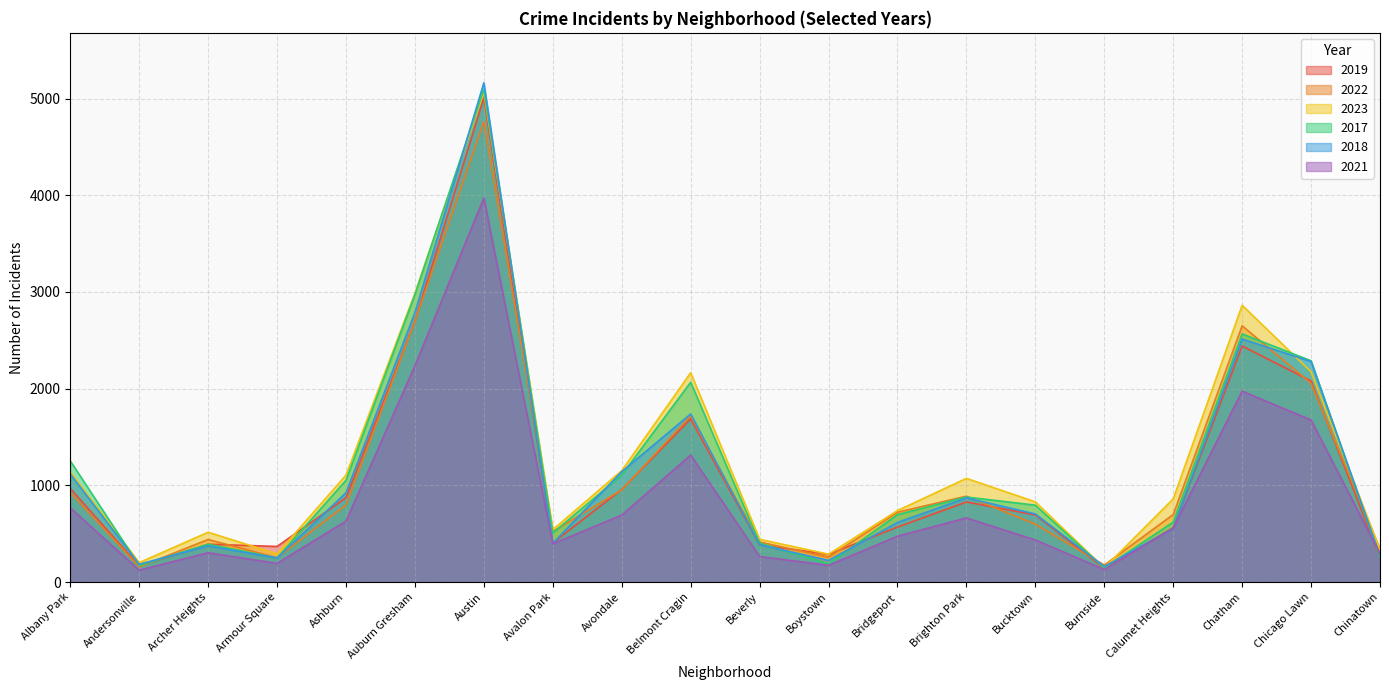

What is the label of the 6th point from the left?

Auburn Gresham